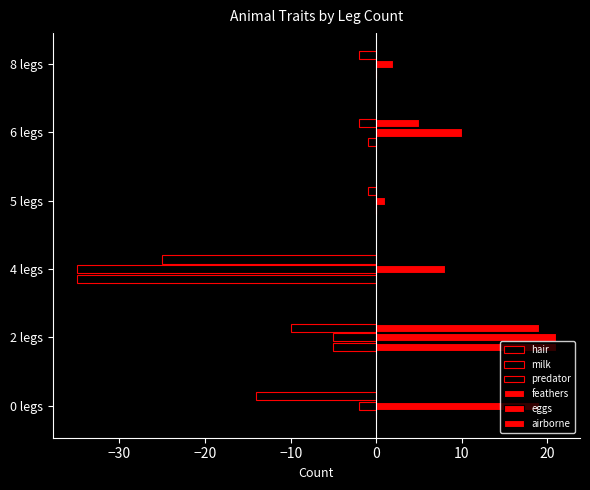

Which series has the largest total across all categories?

eggs